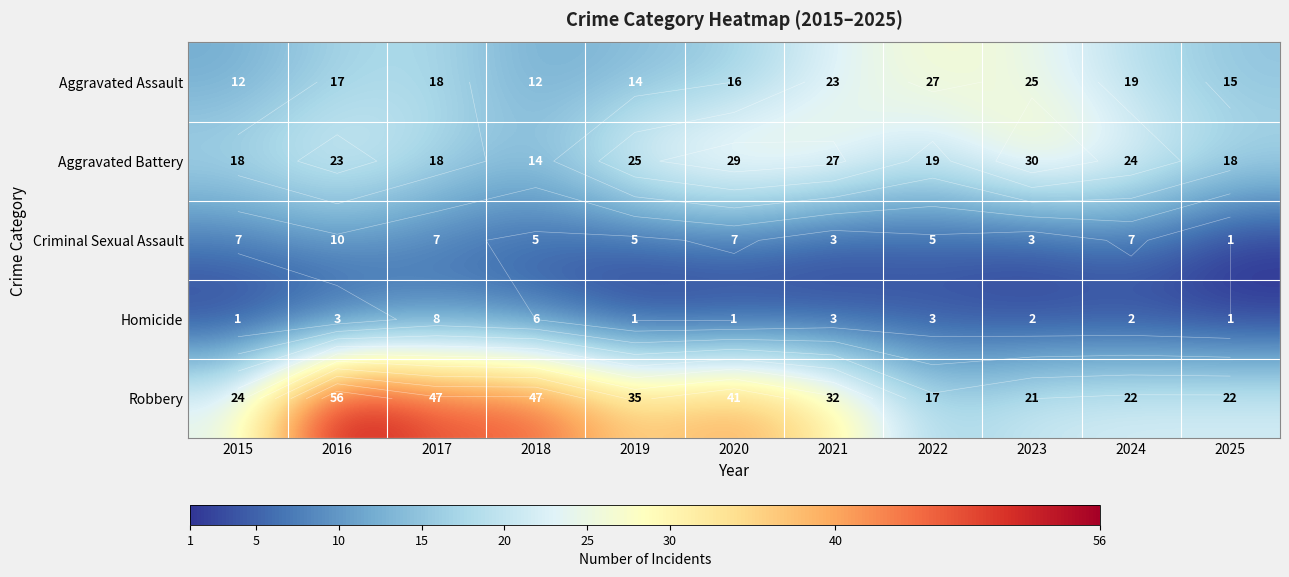

At how many categories does at least one series exceed 44?

3